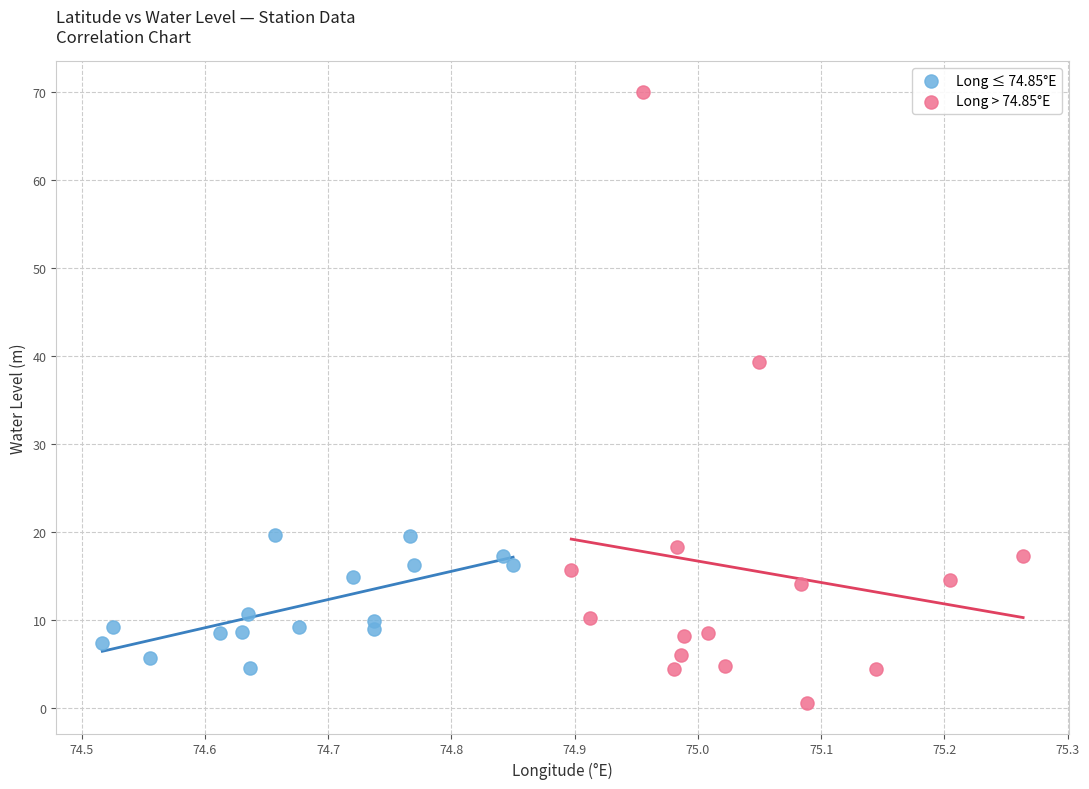

What are all the series names shown in the legend?

Long ≤ 74.85°E, Long > 74.85°E